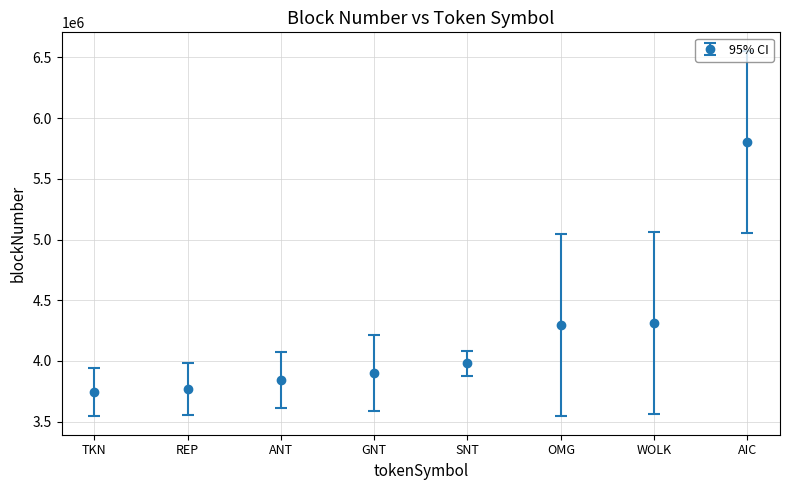

Which label corresponds to the largest value in the chart?

AIC